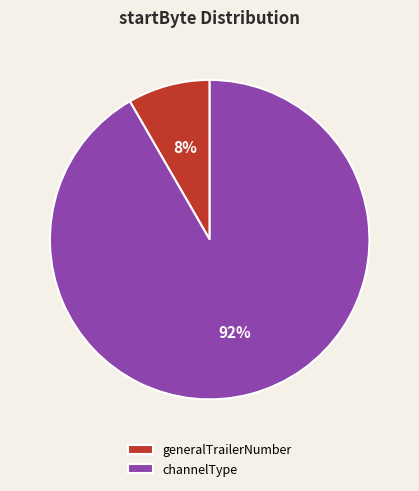

How many slices are in this pie chart?

2